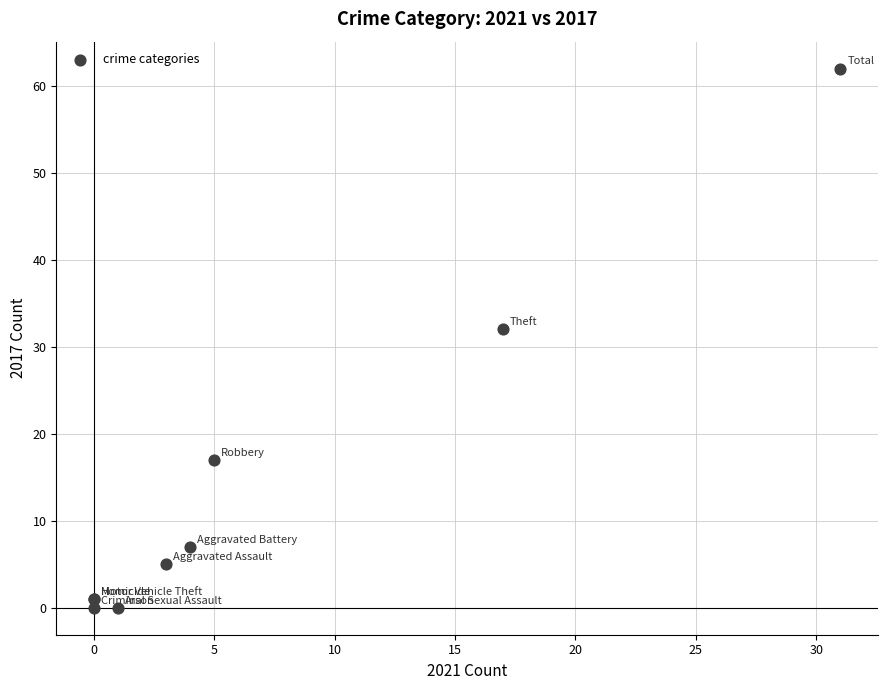

What Y value in the scatter plot is closest to 31?

32